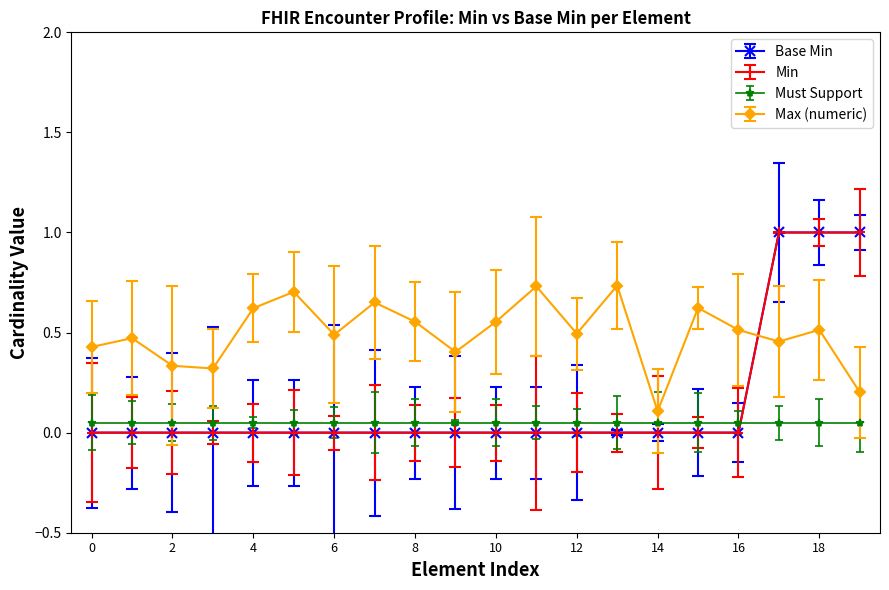

True or false: Base Min and Min intersect in this chart.

False